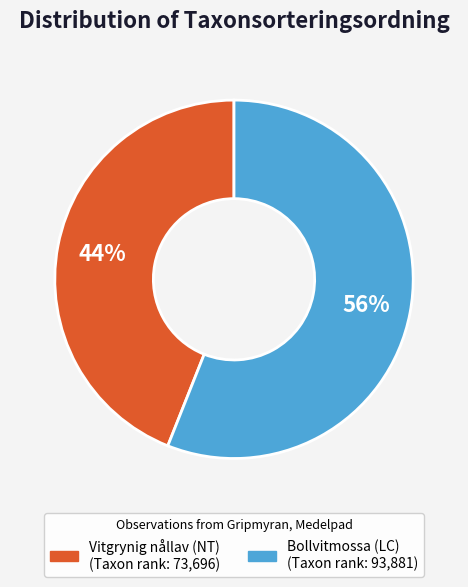

What percentage is the Vitgrynig nållav (NT) slice, to the nearest percent?

44%